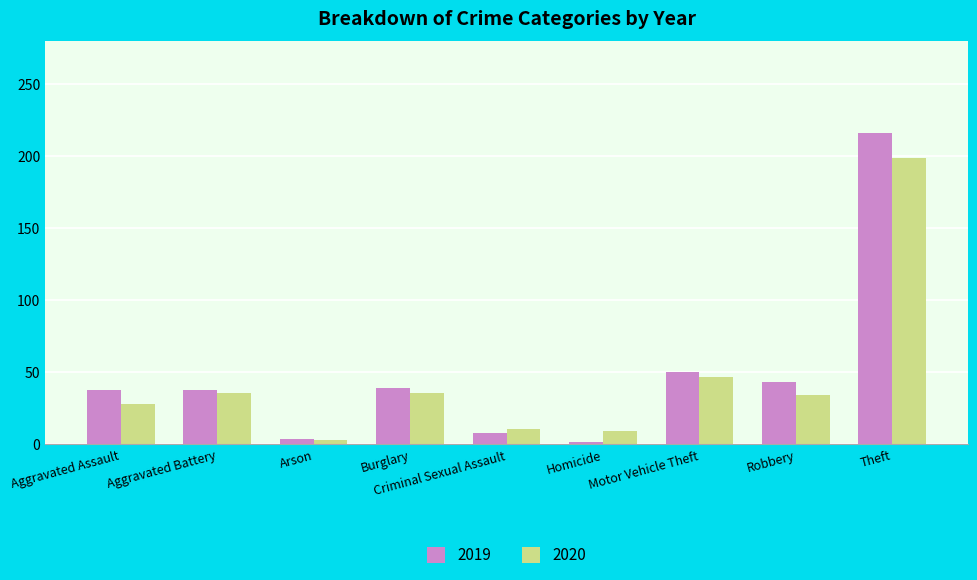

Read the 2019 value at Criminal Sexual Assault.

8